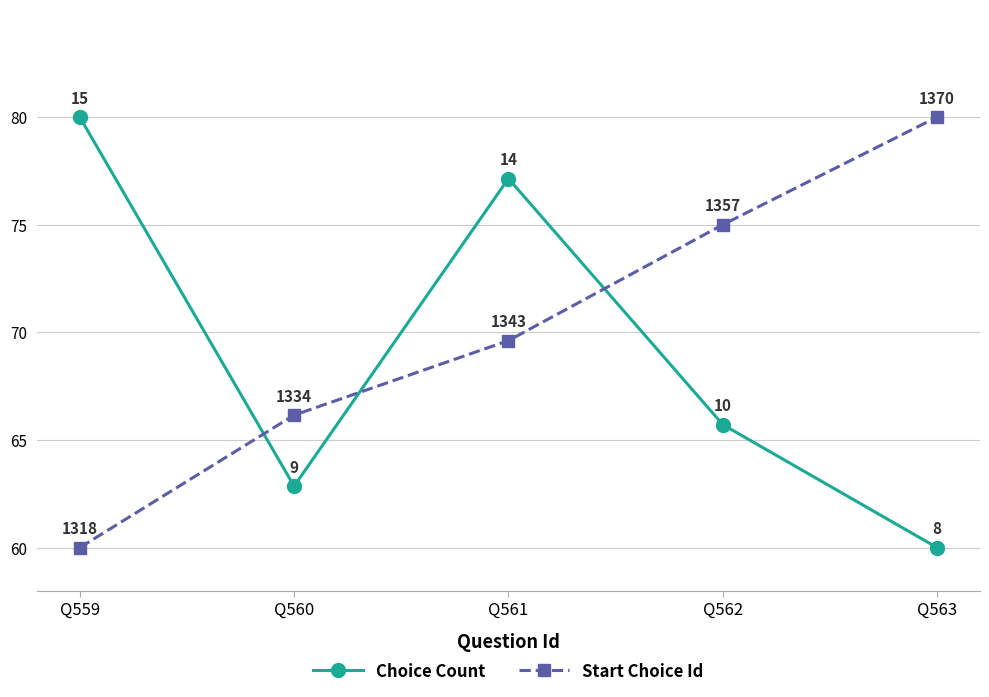

True or false: Start Choice Id has a value of 16.3 at Q561.

False